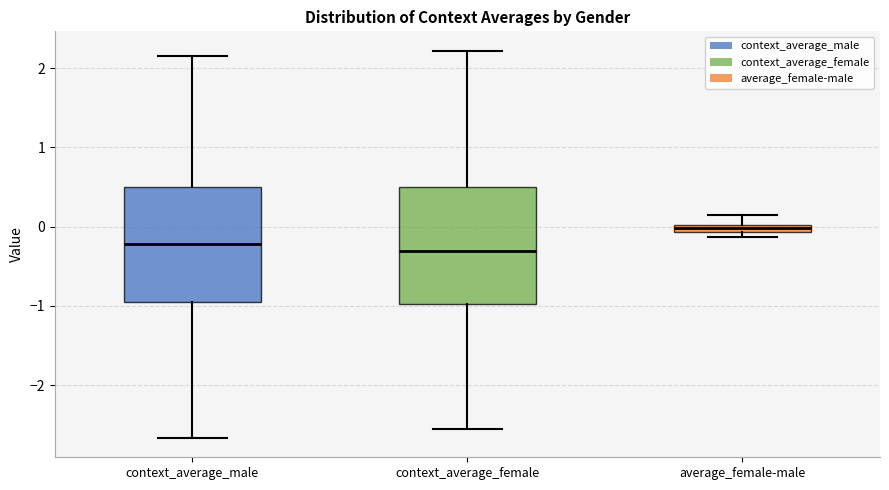

Where does the lower whisker of the box for context_average_female end on the y-axis? The values are not printed on the chart, so give them approximately, as read against the axis.

-2.6